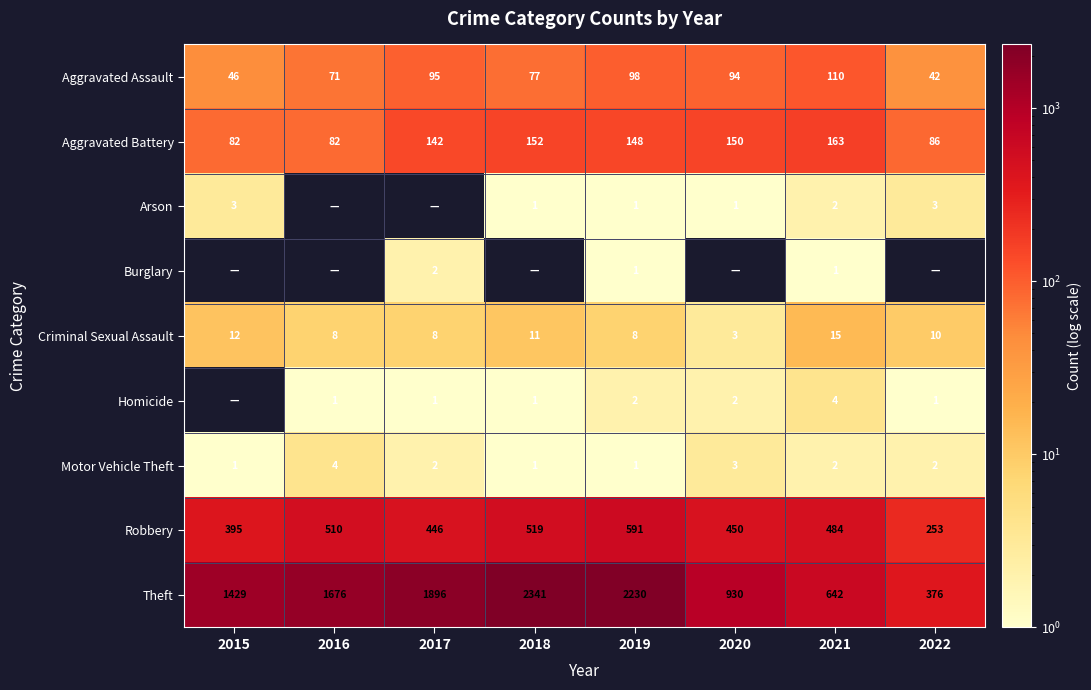

What is the spread (max minus min) of values at 2021?

641